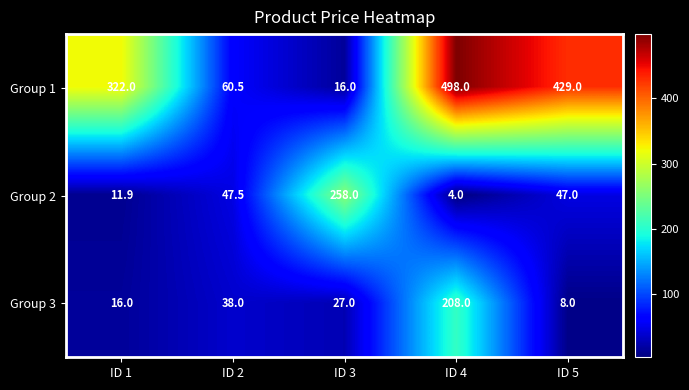

The Group 2 series shows 82.7 at ID 5. True or false?

False